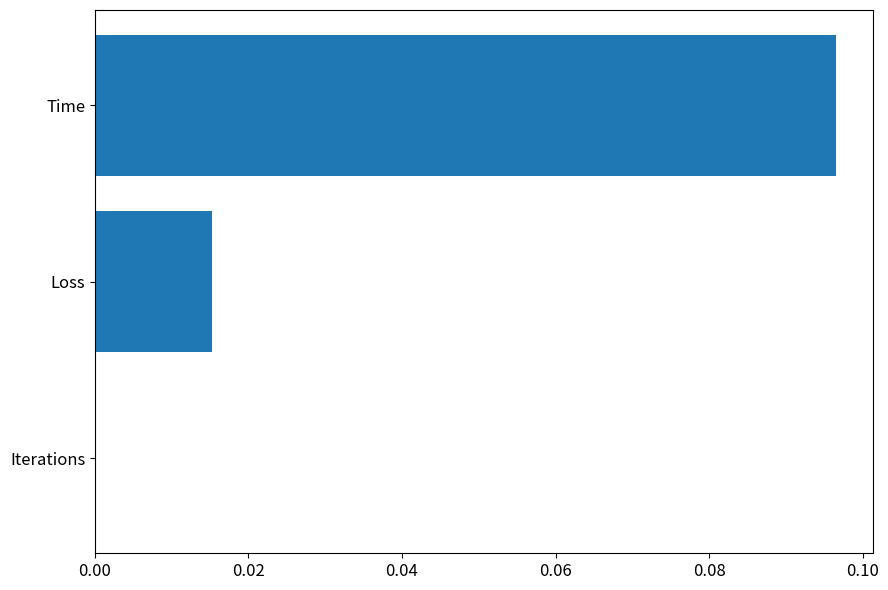

What is the change in value from Iterations to Time?

+0.1